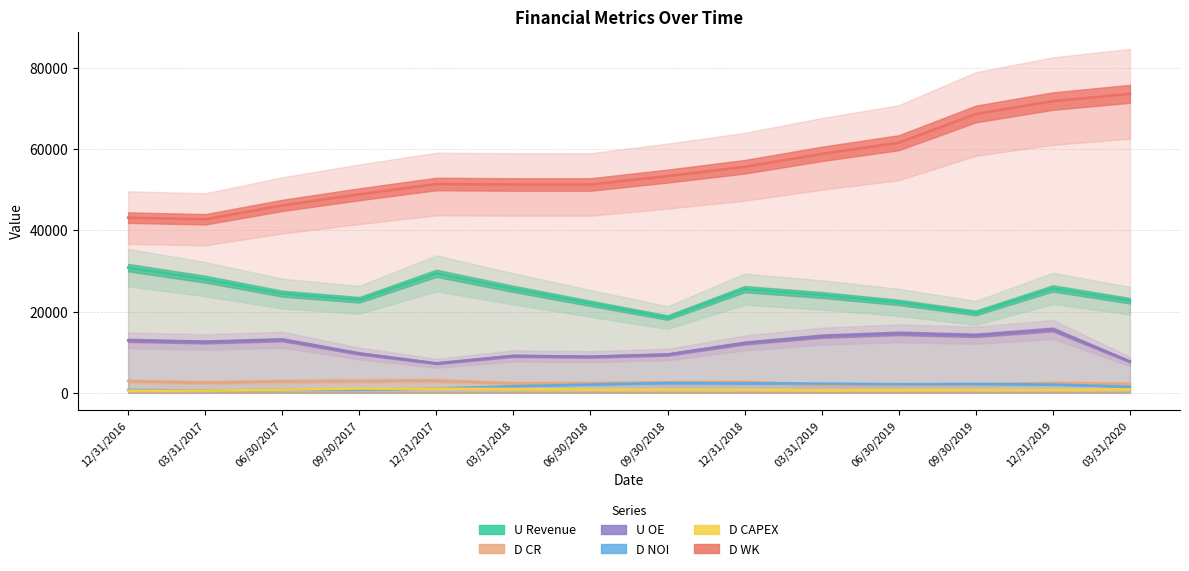

In U OE, how many points are higher than both neighbors (excluding endpoints)?

4